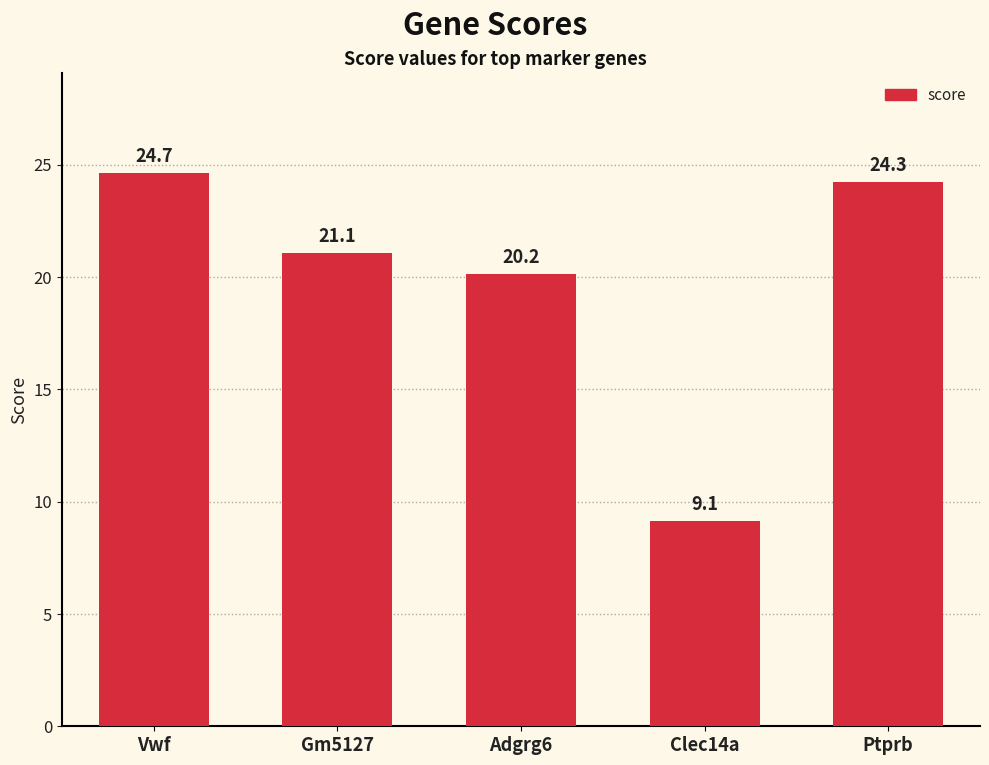

What is the approximate value at Vwf?

24.7